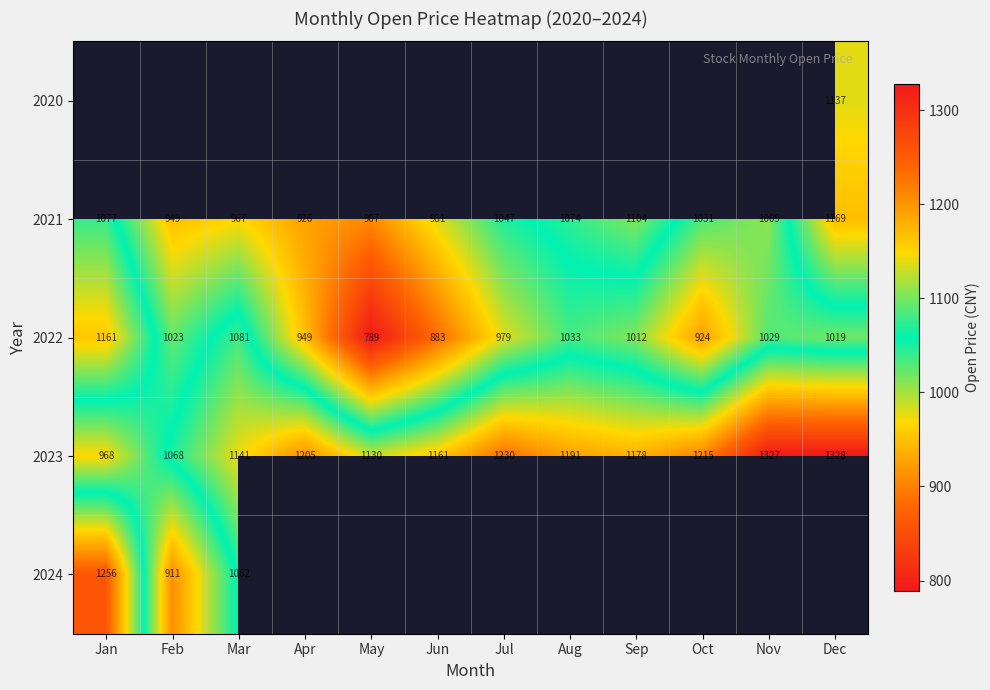

Is the value of 2023 at Oct greater than the value of 2022 at Sep?

Yes